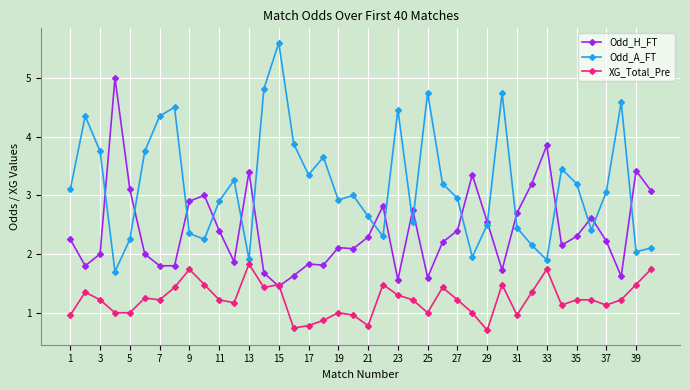

At how many categories does at least one series exceed 4?

10